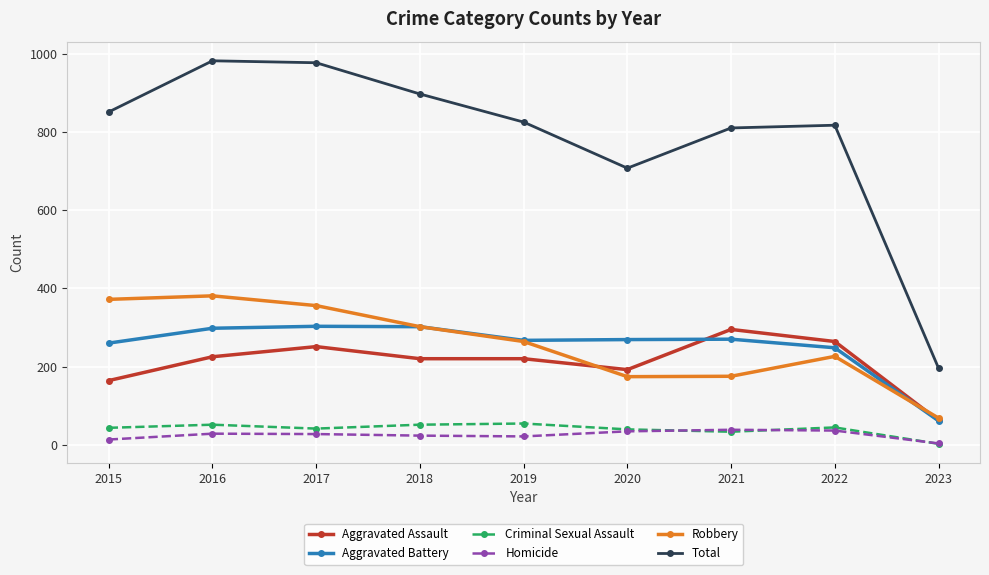

What are all the series names shown in the legend?

Aggravated Assault, Aggravated Battery, Criminal Sexual Assault, Homicide, Robbery, Total